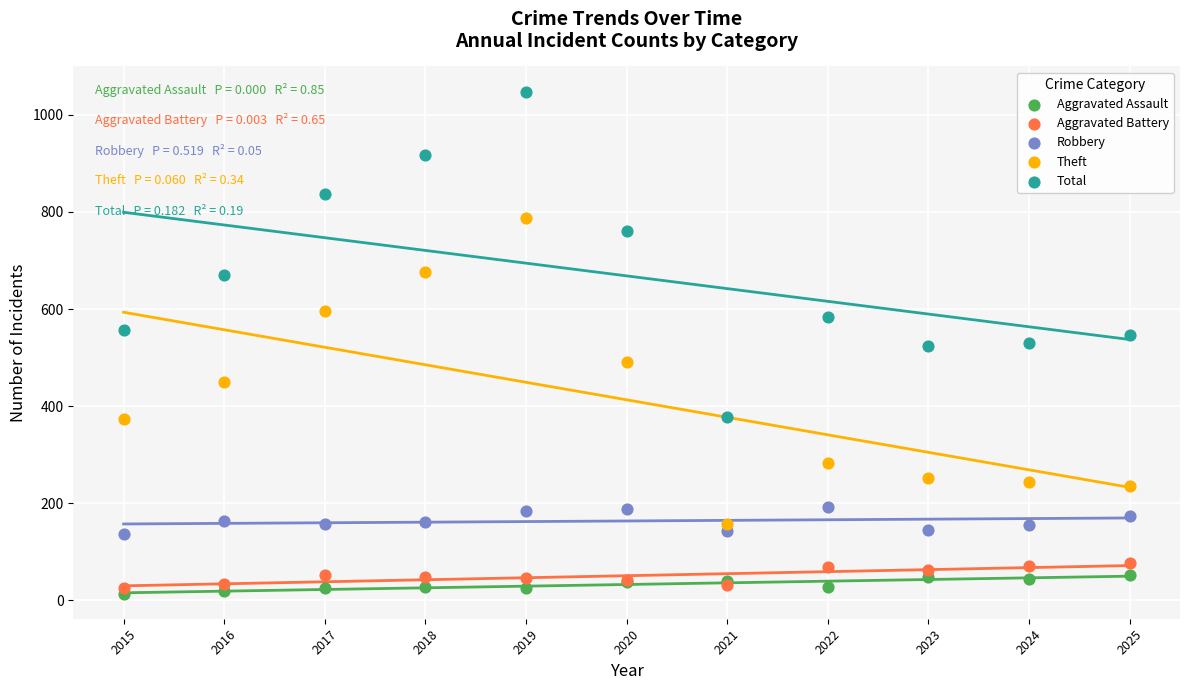

Which series reaches the maximum Y coordinate?

Total